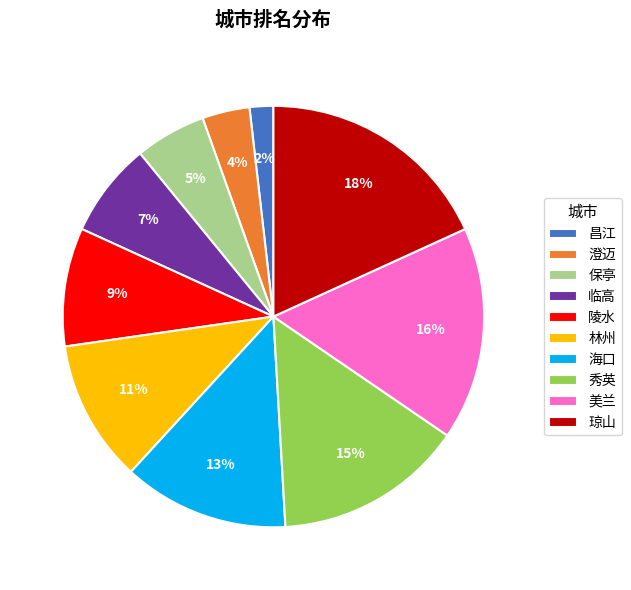

How many slices are in this pie chart?

10